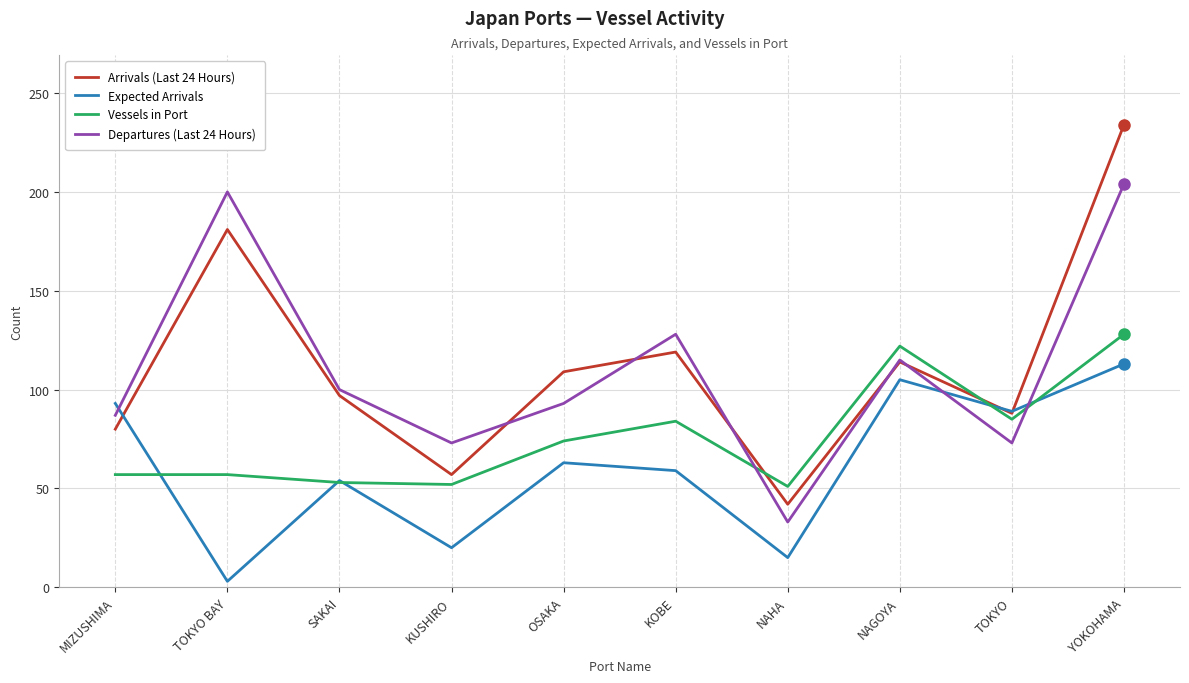

List the series in order of their peak value, lowest first.

Expected Arrivals, Vessels in Port, Departures (Last 24 Hours), Arrivals (Last 24 Hours)